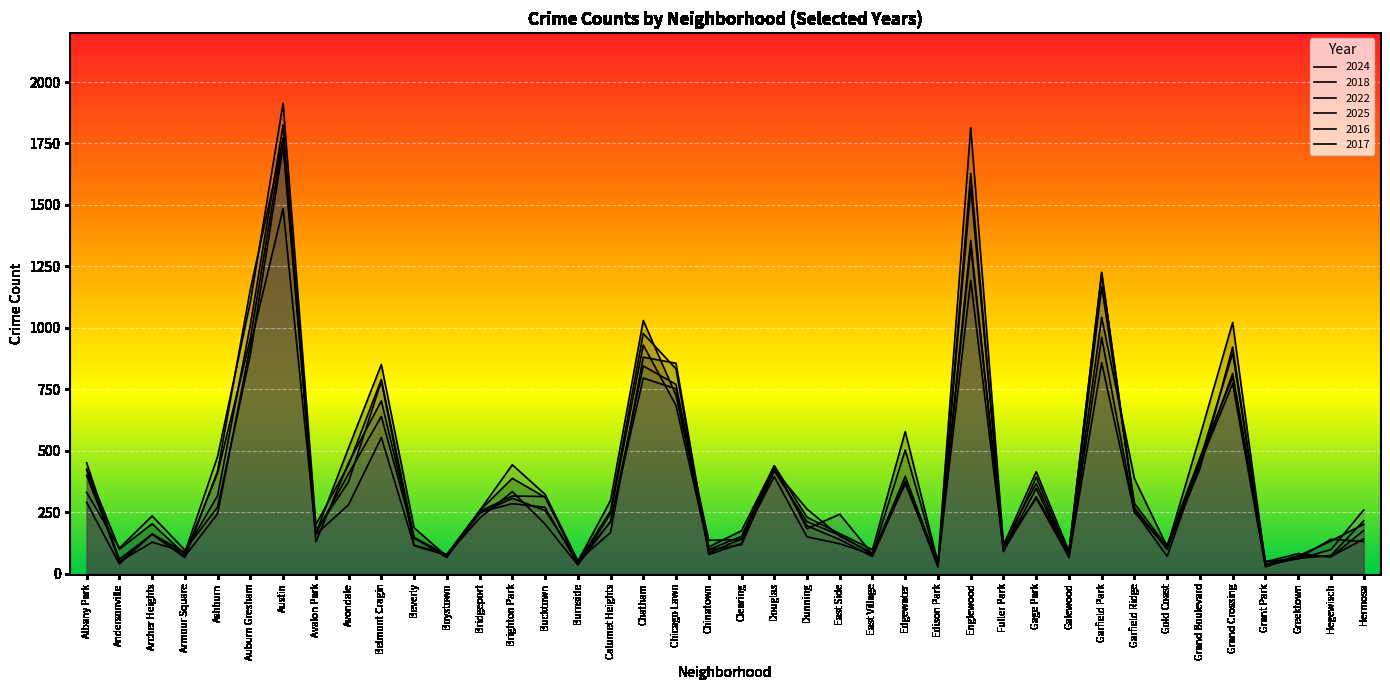

Which category has the lowest value in the 2025 series?

Grant Park